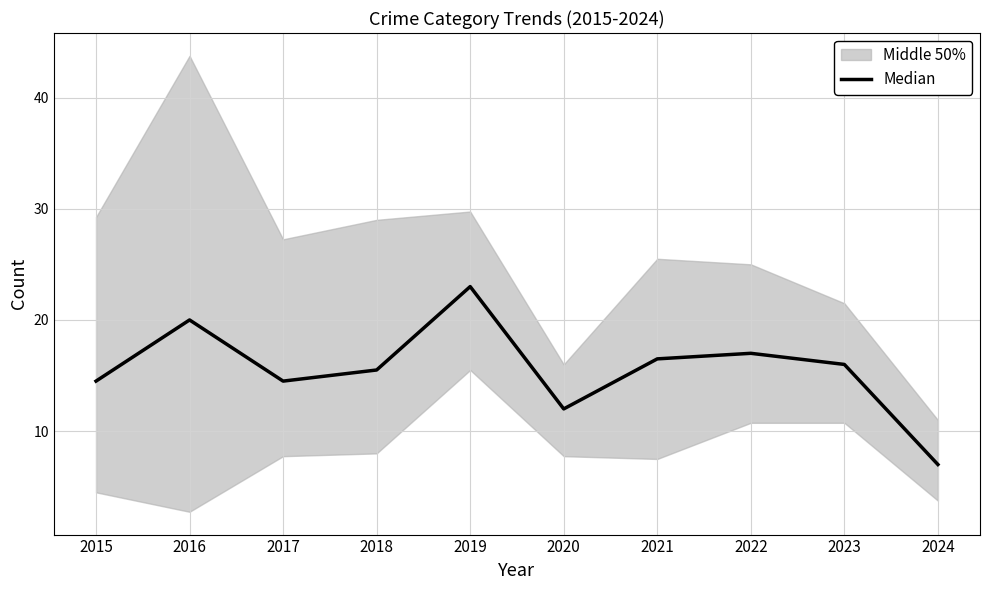

Is this an area chart (filled region under the line)?

No